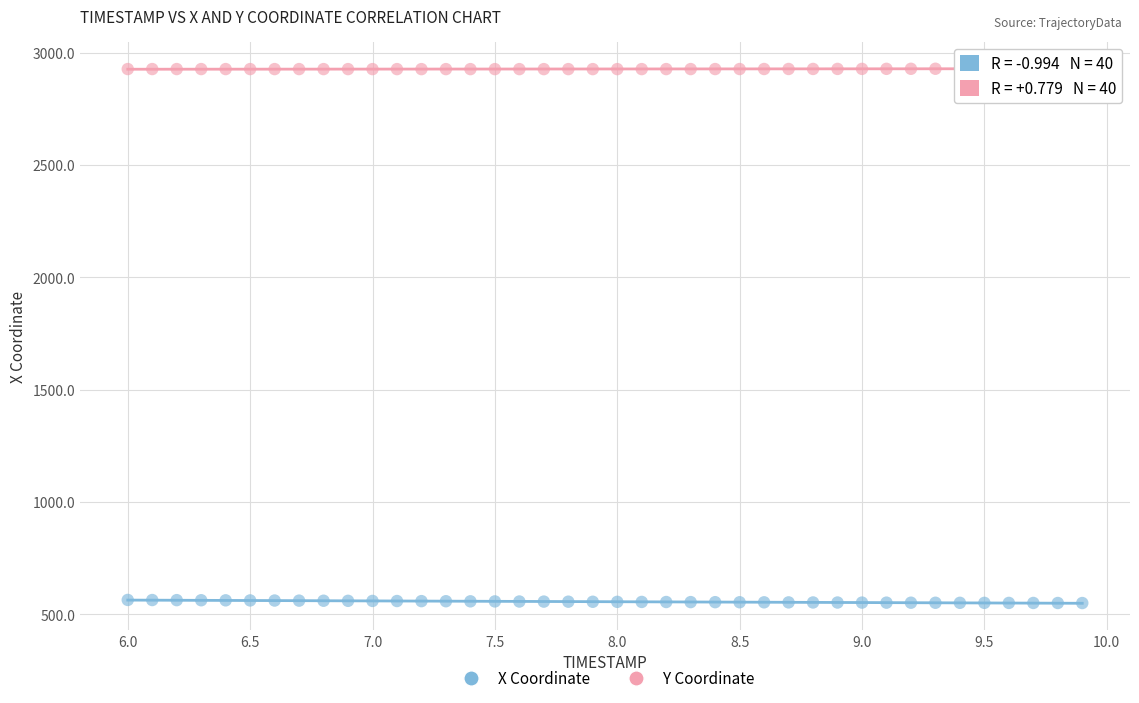

What is the X range (max minus min) for the scatter plot?

3.9